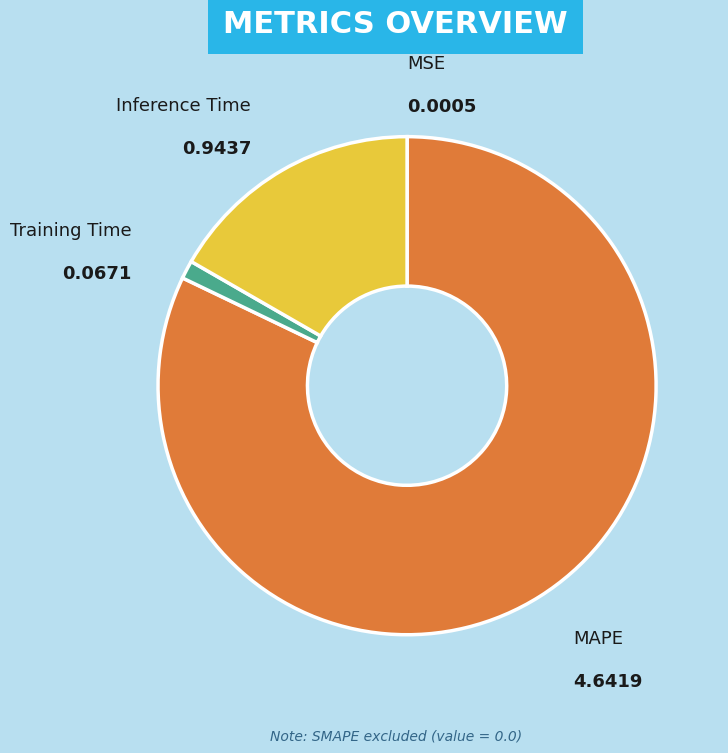

Is it true that MAPE is 82% of the pie?

True